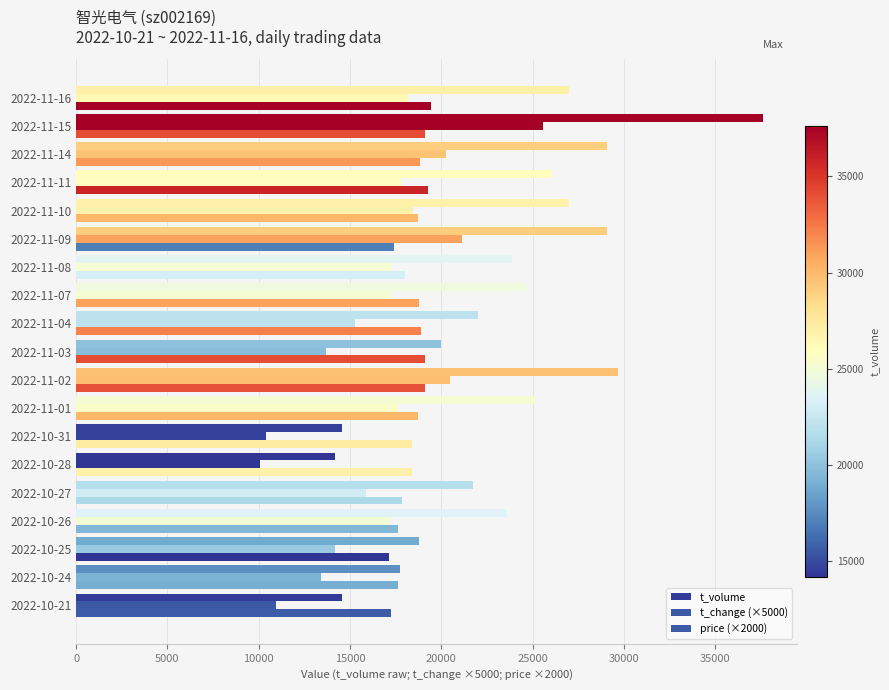

Count the number of categories in the chart.

19